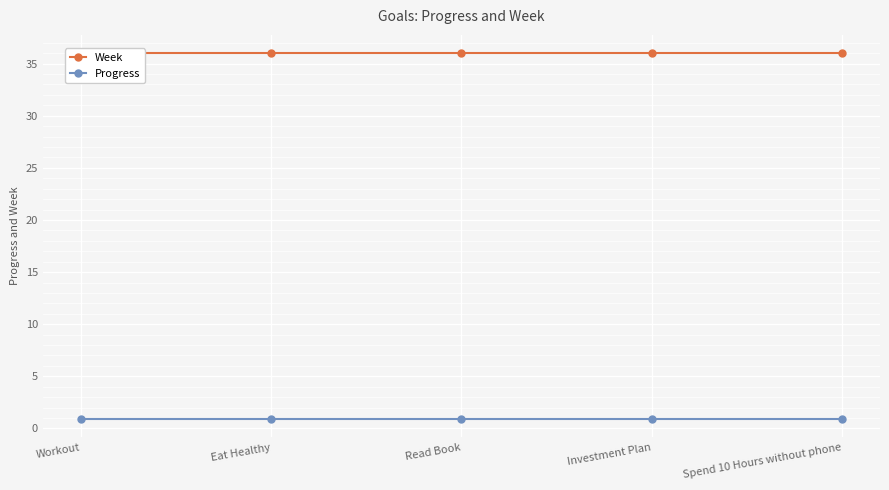

What is the highest value of the Week series?

36.0